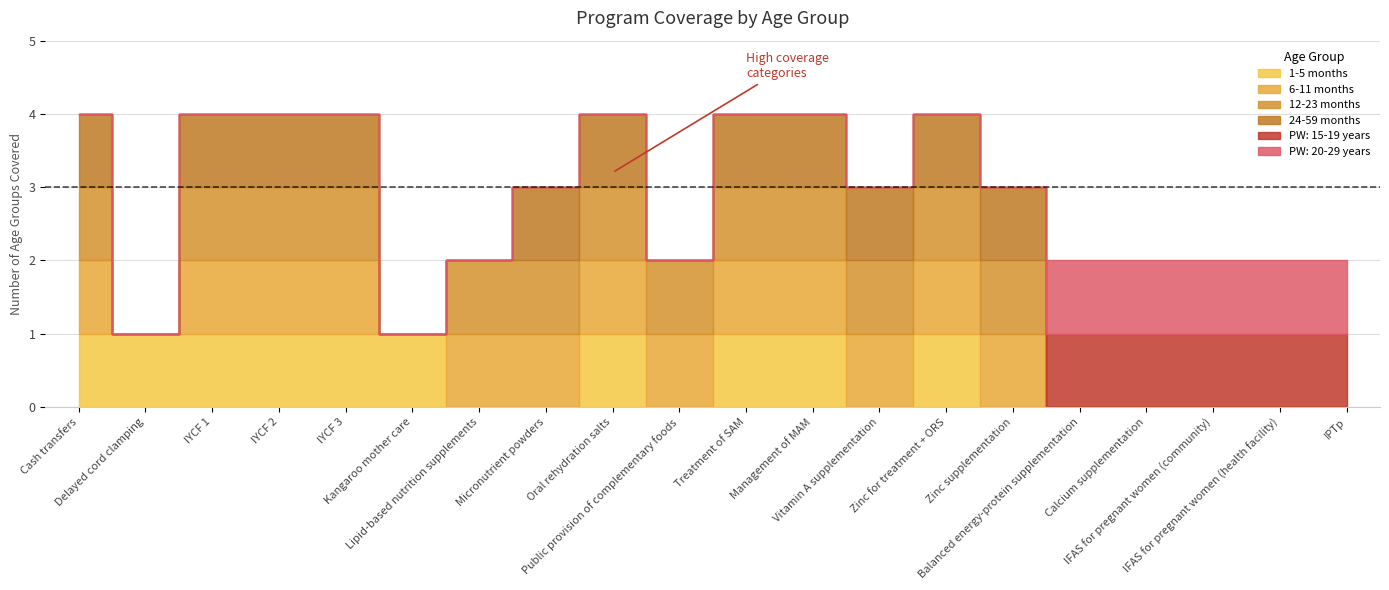

How many data points in 24-59 months are less than 1?

9